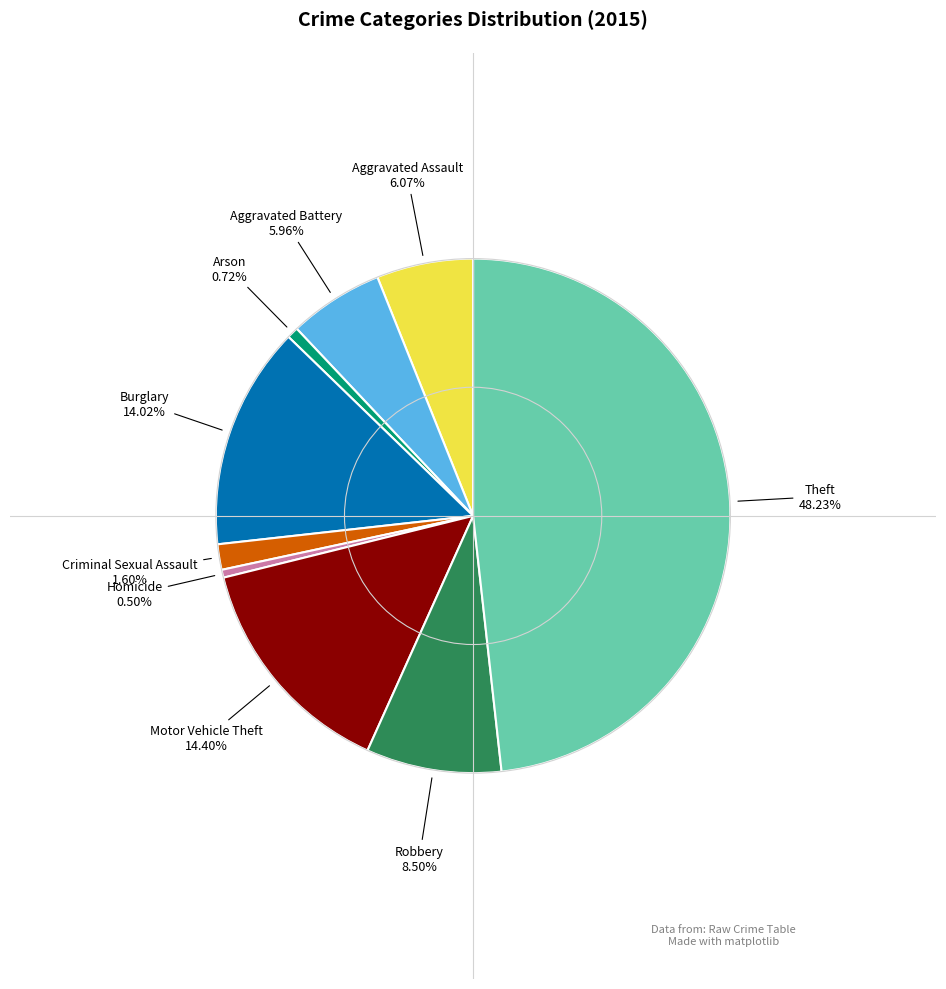

Is there a majority slice in this chart?

No